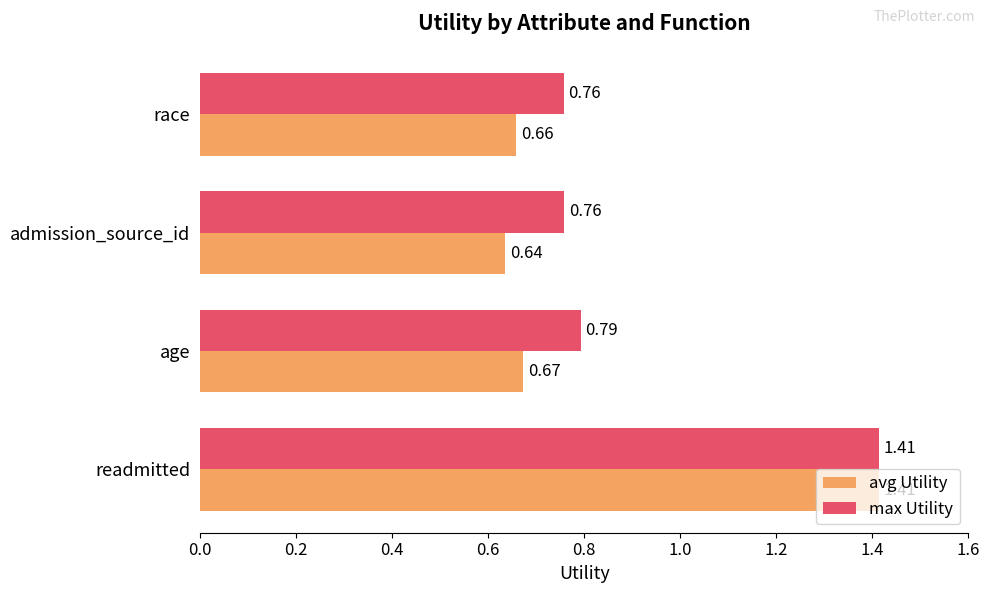

At which label is avg Utility closest to 1?

age